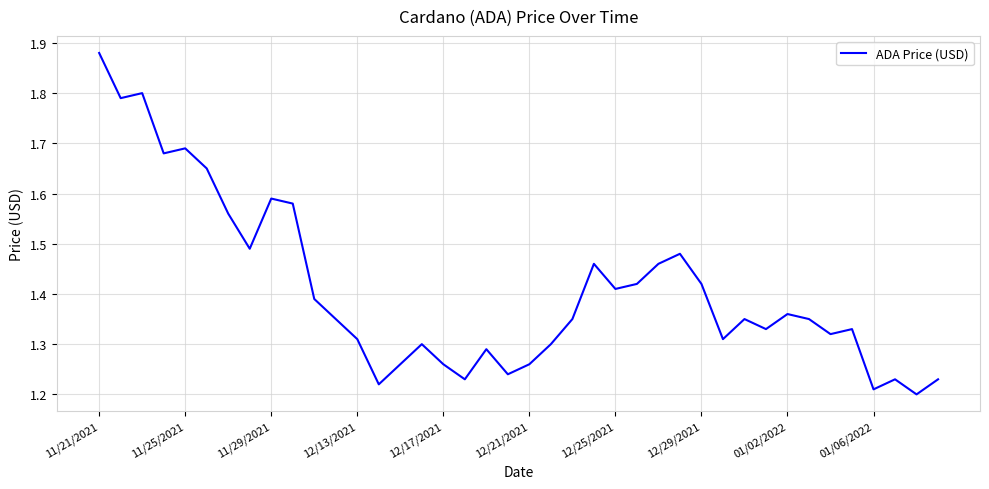

What is the difference between the maximum and minimum values?

0.7